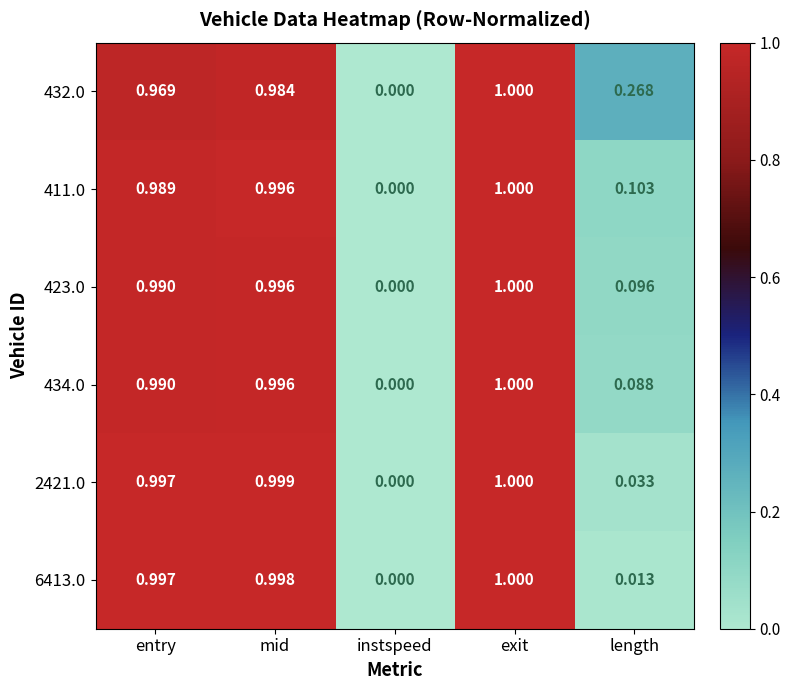

Is the value of 2421.0 at length greater than the value of 423.0 at exit?

No